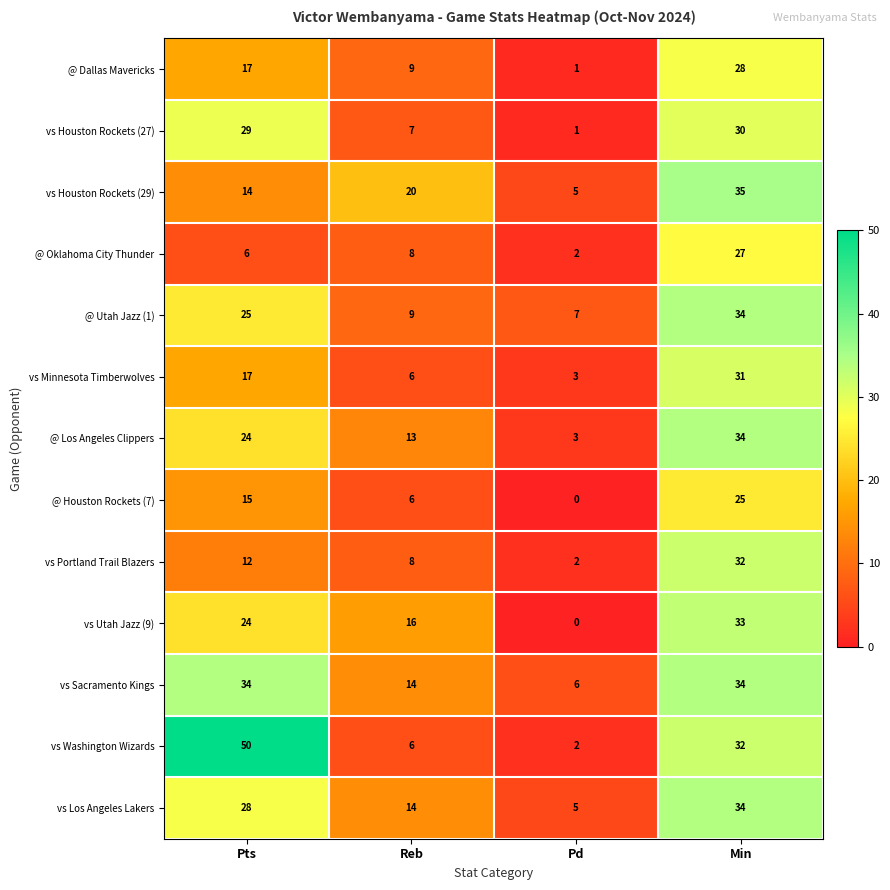

What is the greatest value displayed?

50